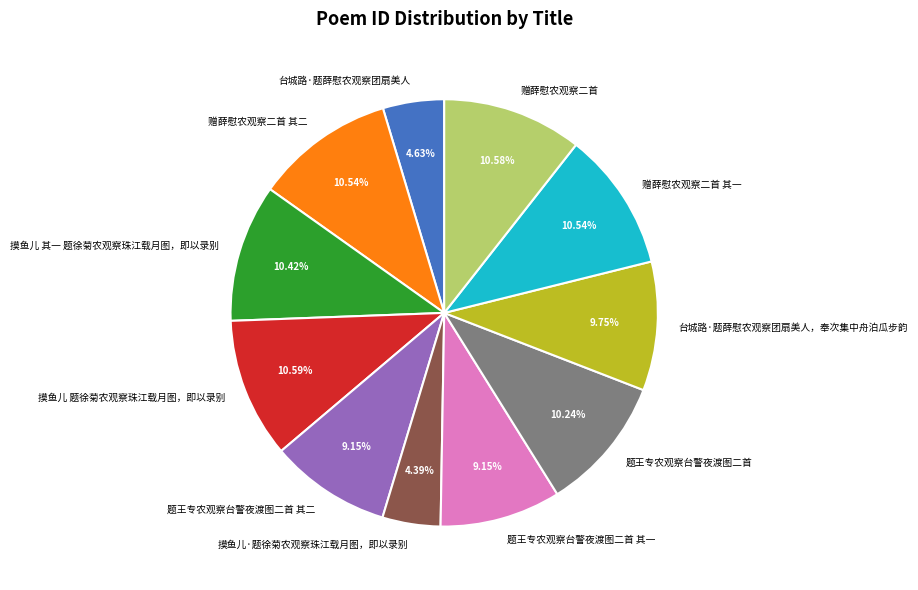

Is 赠薛慰农观察二首 the majority of the pie?

No